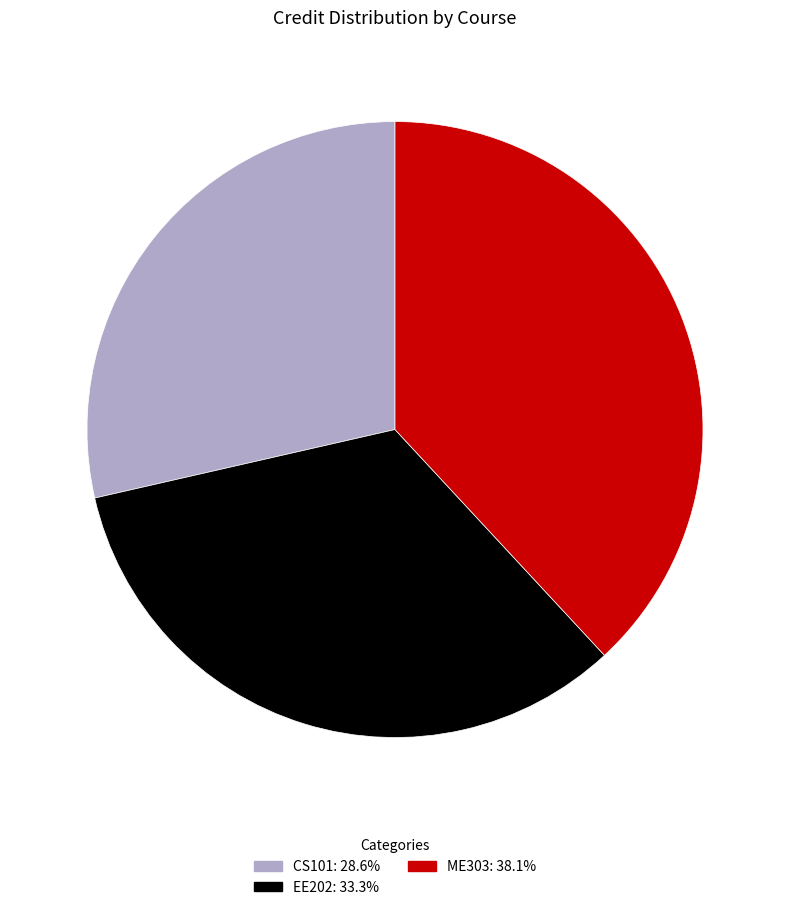

What is the ratio of the value at ME303 to the value at CS101?

1.3